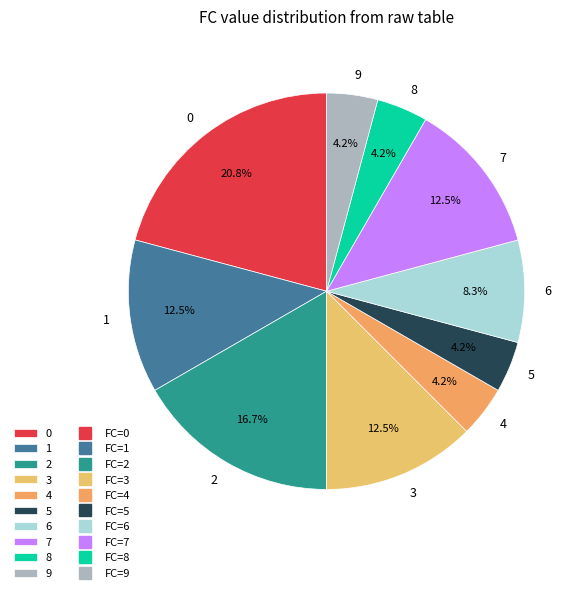

Is there a majority slice in this chart?

No